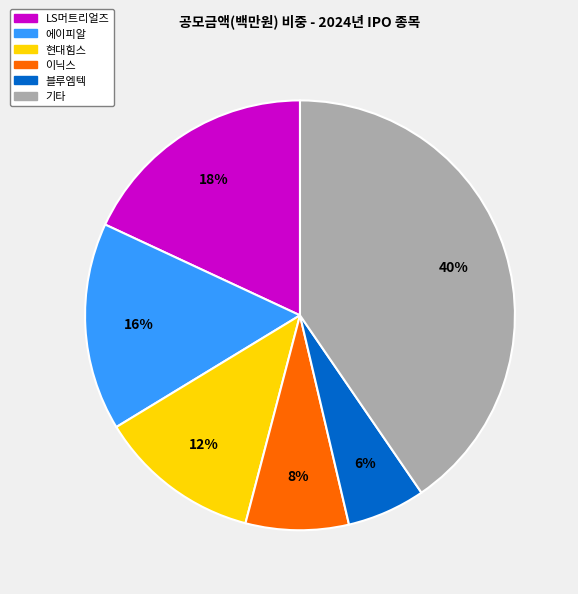

Does any single category account for the majority?

No